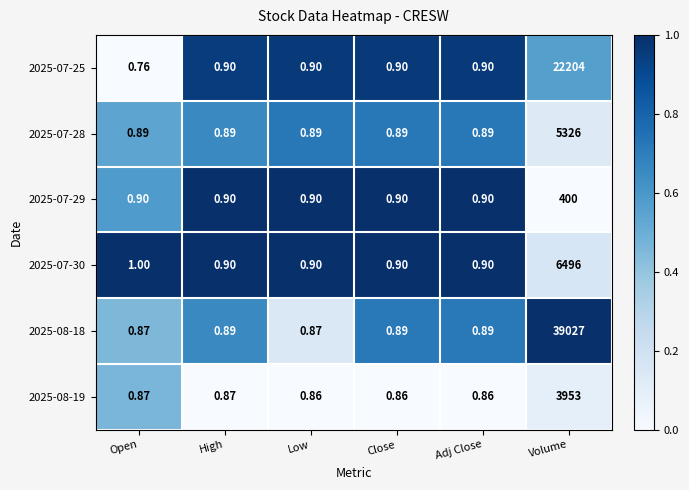

At which category does the chart reach its minimum across all series?

Open